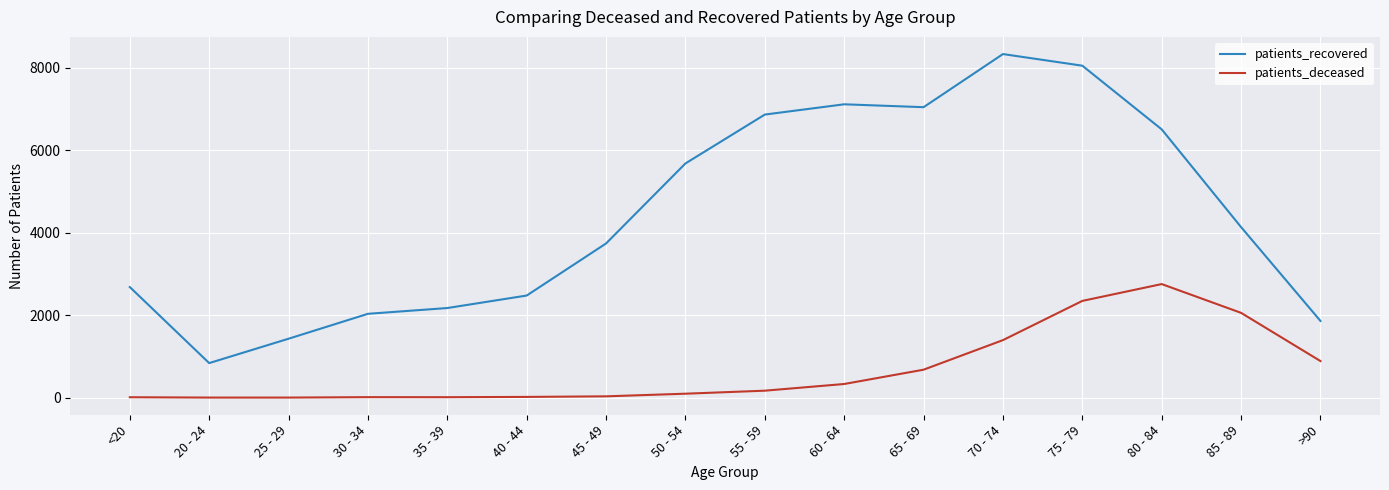

Rank the series by their maximum value, from highest to lowest.

patients_recovered, patients_deceased